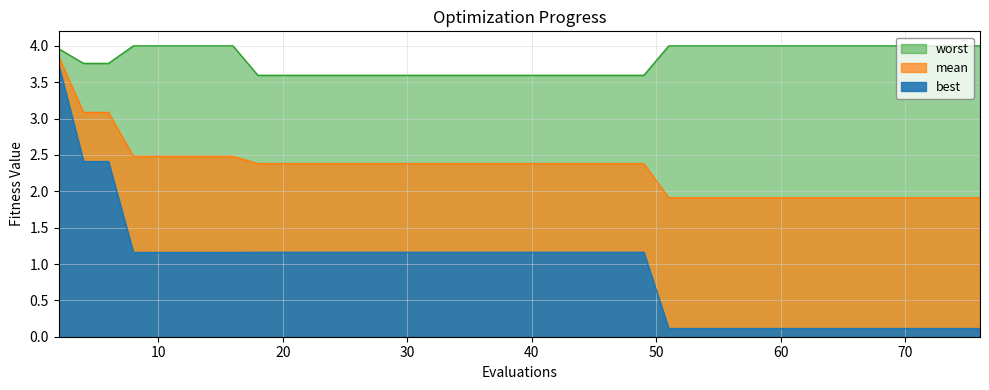

What is the difference between the maximum and minimum values in the mean series?

1.9